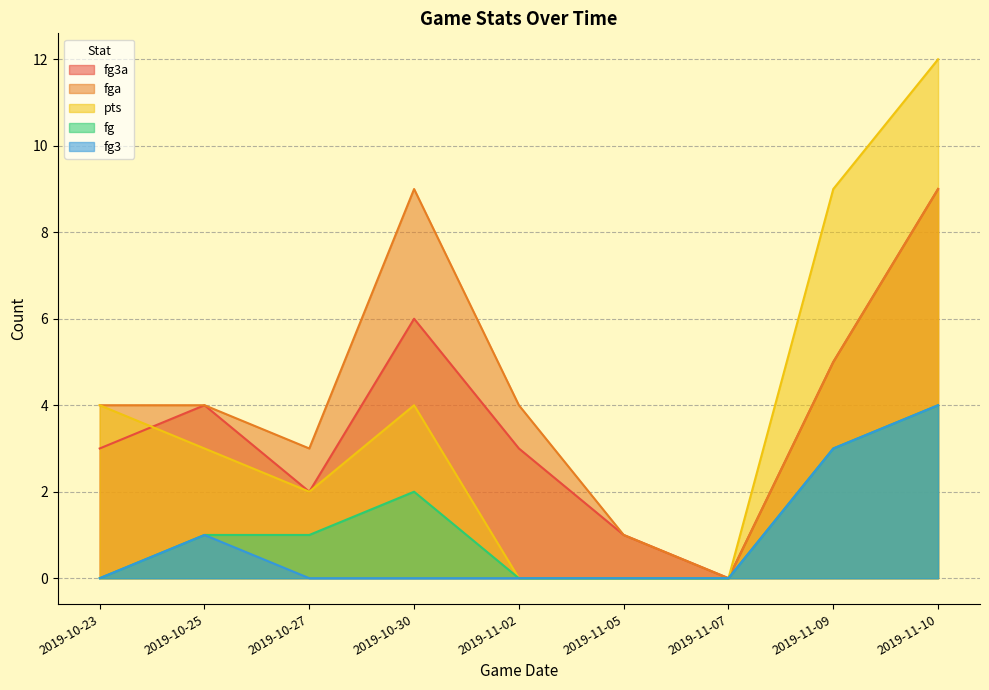

What is the total value across all series at 2019-11-05?

2